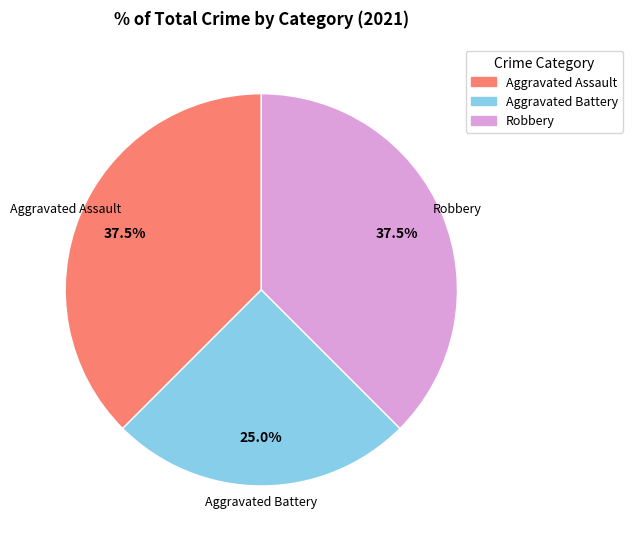

Is there any slice that represents more than half of the pie?

No